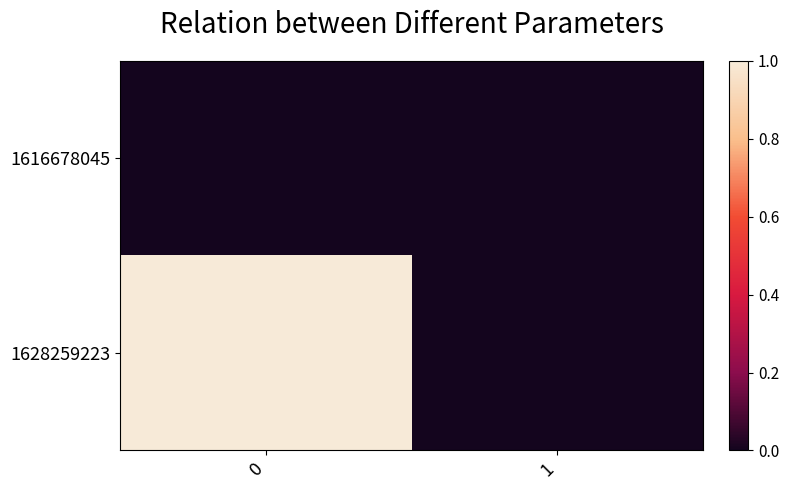

How many series are shown in this chart?

2